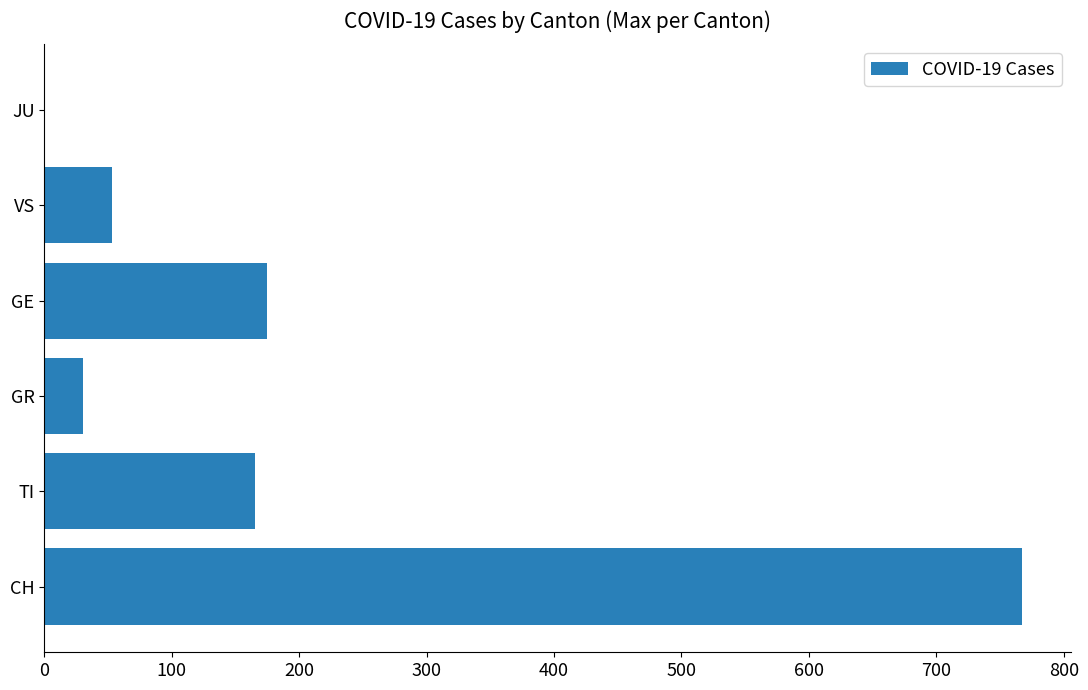

Where is the data nearest to the value 383?

GE